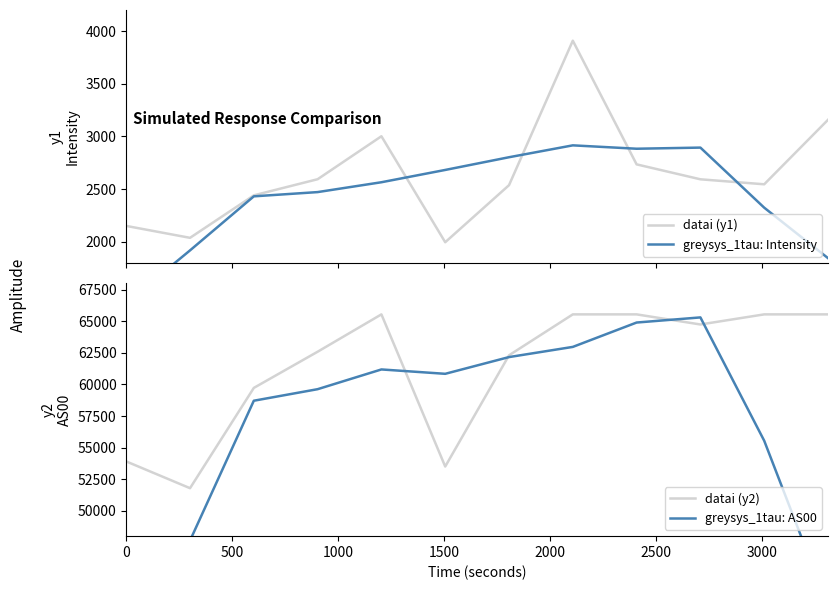

What is the lowest value of the greysys_1tau: AS00 series?

35489.4